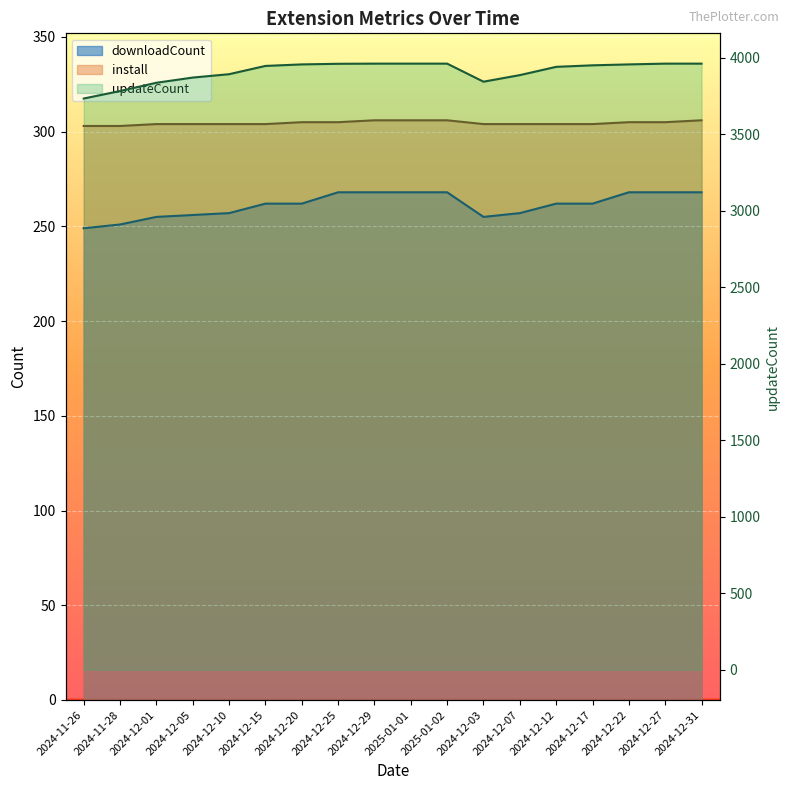

What is the value of the updateCount point at the 12th from the left?

3842